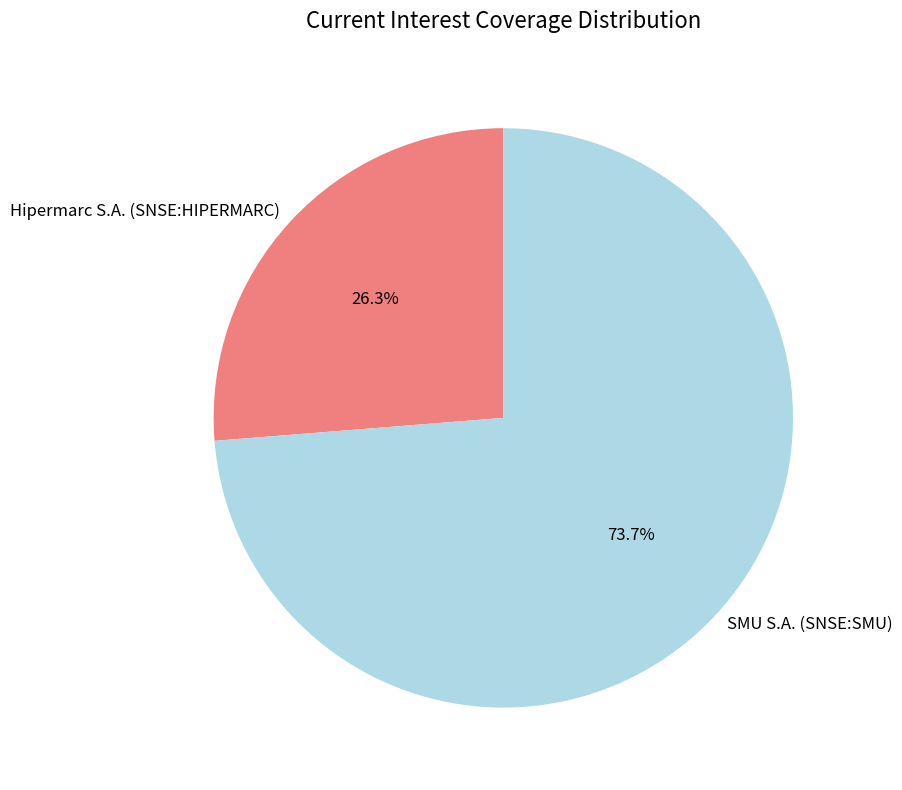

How many segments does this pie chart have?

2